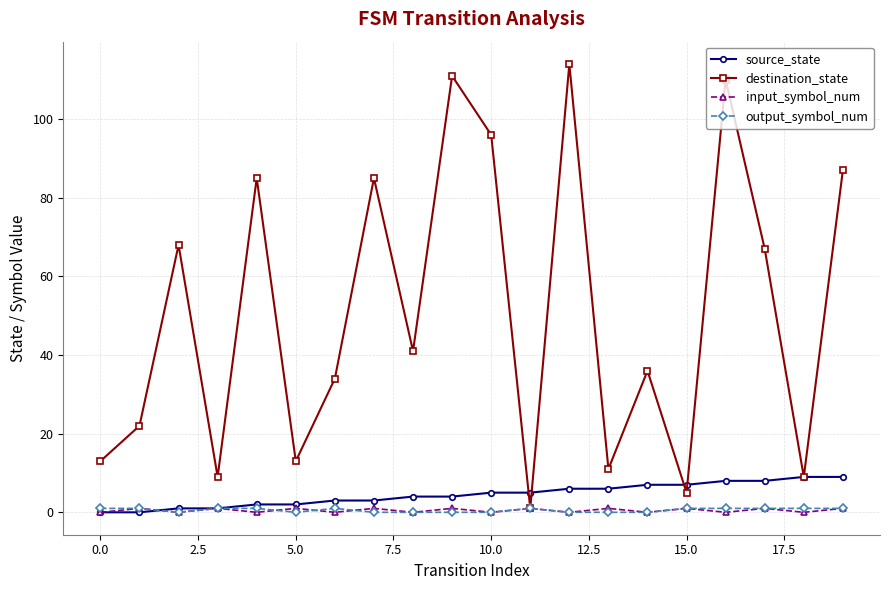

Which series has the largest total across all categories?

destination_state